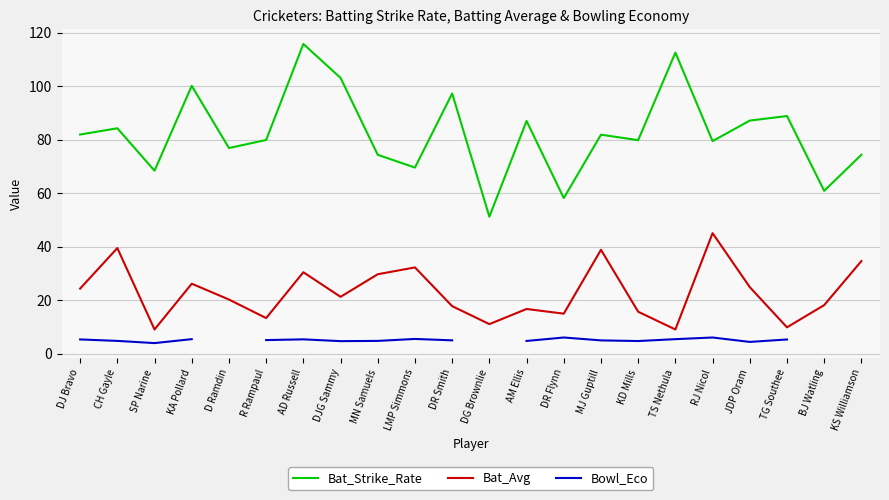

Rank the series at MN Samuels from lowest to highest value.

Bowl_Eco, Bat_Avg, Bat_Strike_Rate